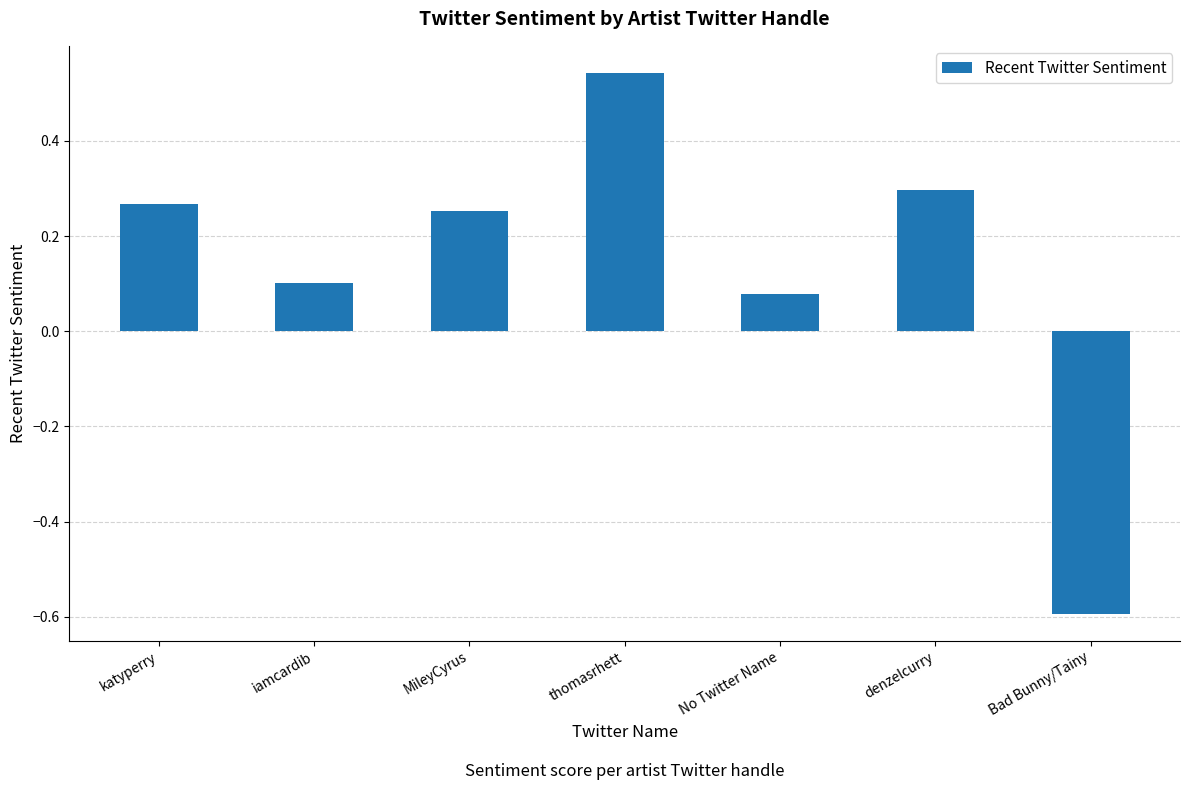

At which label is the value closest to 0?

No Twitter Name